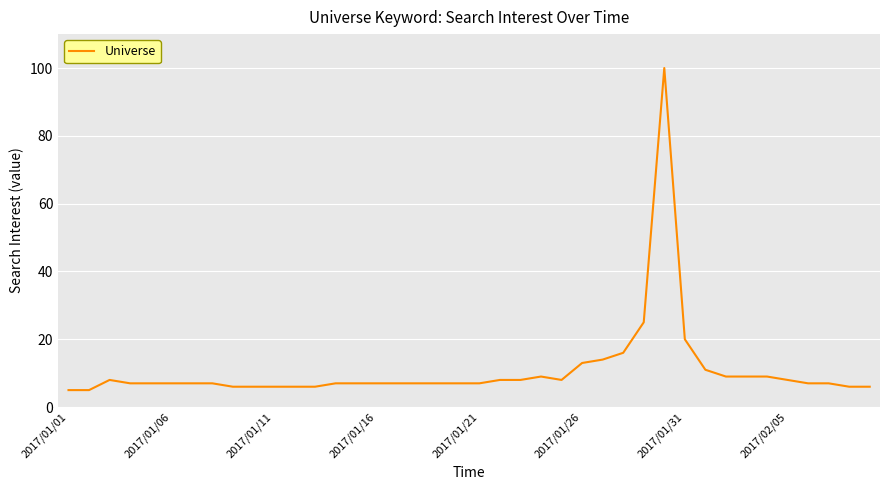

What is the greatest value displayed?

100